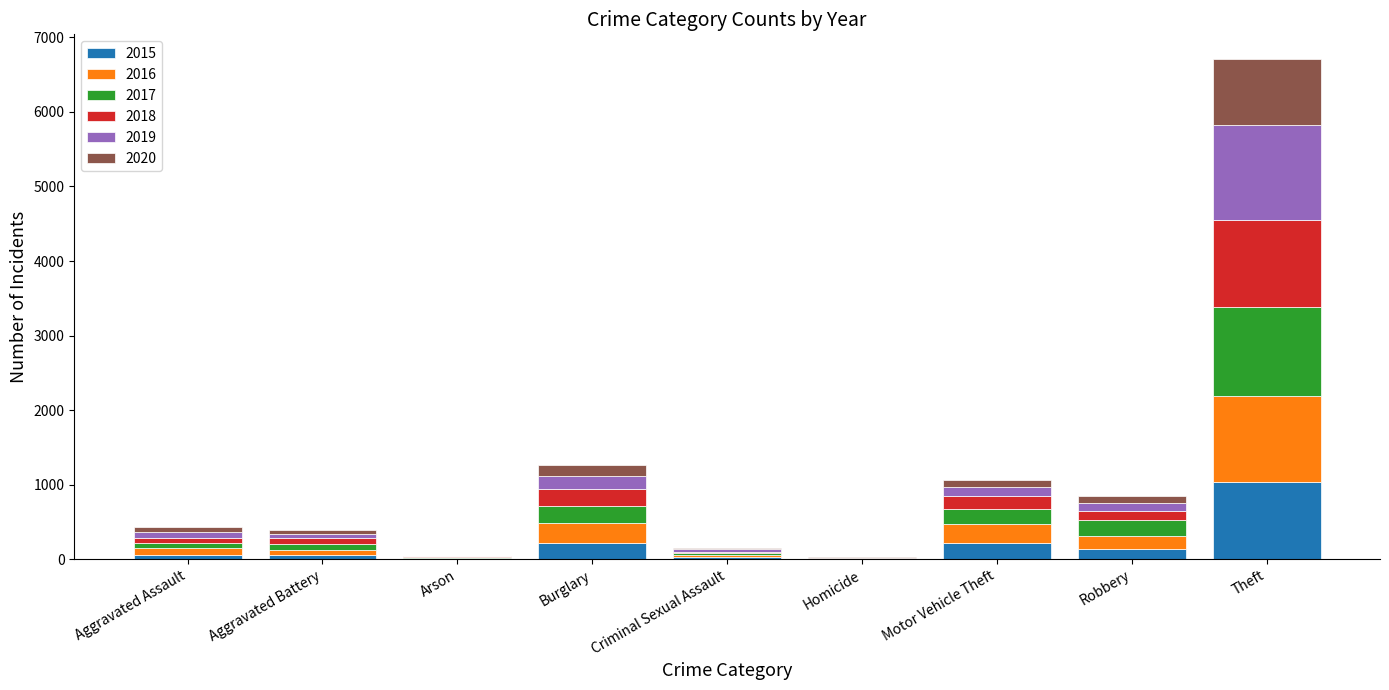

At which category is the sum across all series the highest?

Theft